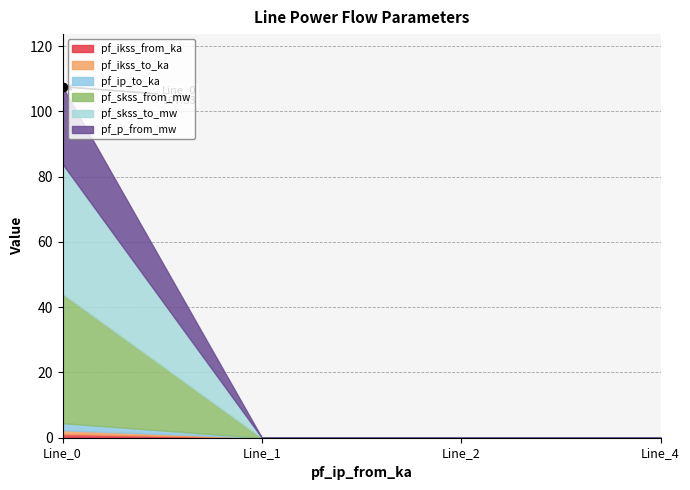

How many lines are shown in the chart?

6